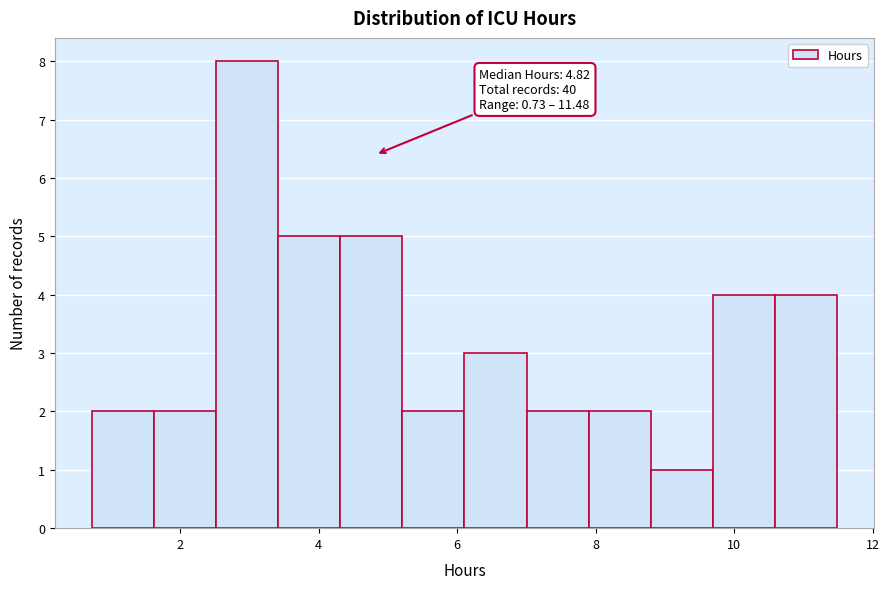

Which range on the x-axis has the tallest bar?

2.6 to 3.4